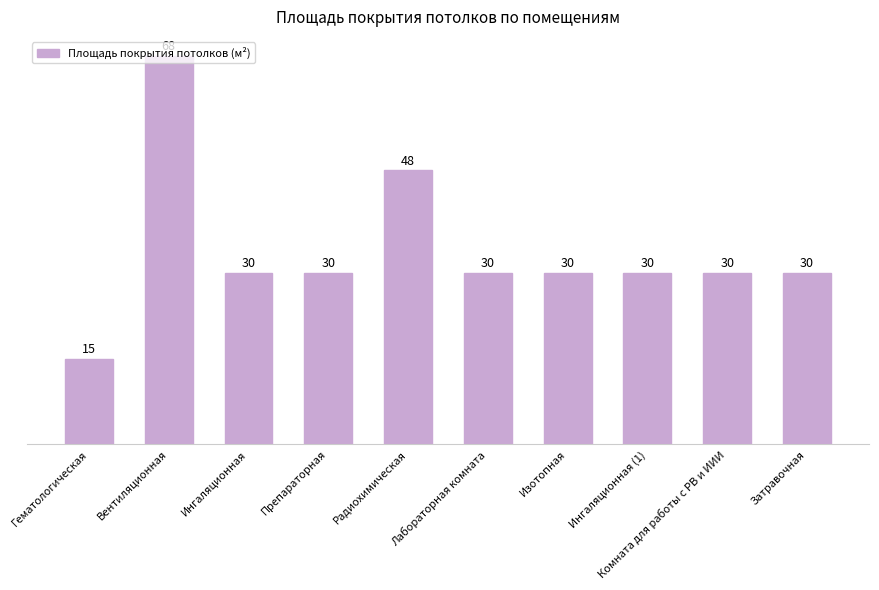

What is the ratio of the value at Изотопная to the value at Ингаляционная (1)?

1.0